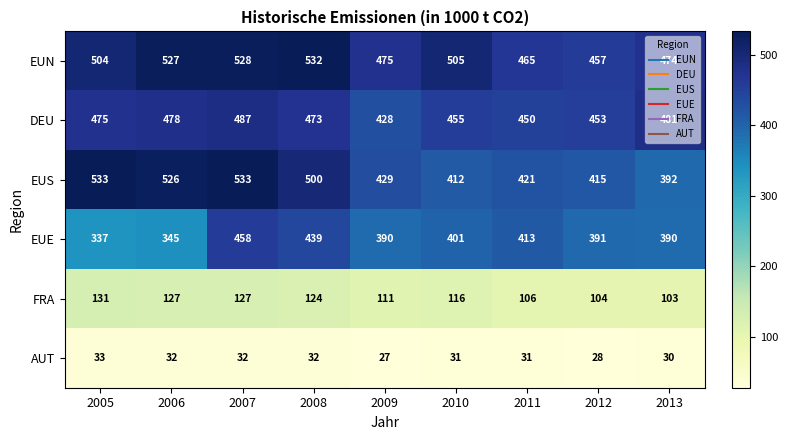

Which category has the lowest value across all series?

2009